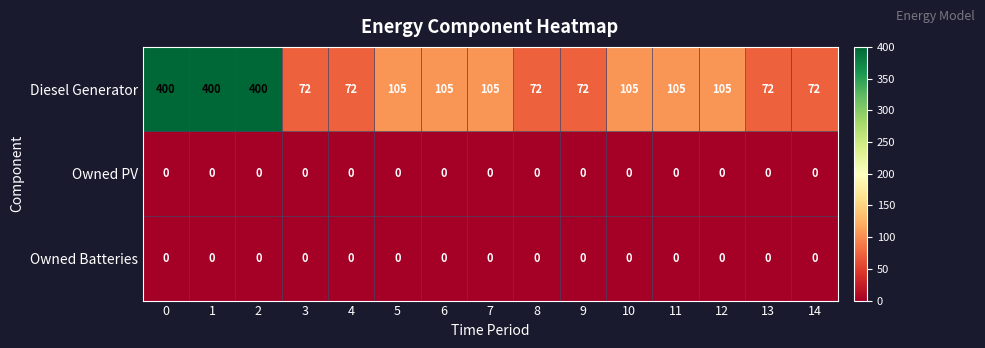

What is the total value across all series at 5?

105